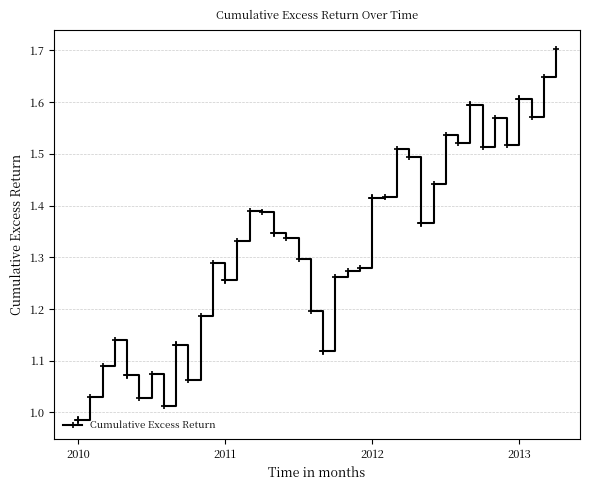

Reading left to right, transcribe all the data shown in this chart.

1.0	1.0	1.1	1.1	1.1	1.0	1.1	1.0	1.1	1.1	1.2	1.3	1.3	1.3	1.4	1.4	1.3	1.3	1.3	1.2	1.1	1.3	1.3	1.3	1.4	1.4	1.5	1.5	1.4	1.4	1.5	1.5	1.6	1.5	1.6	1.5	1.6	1.6	1.6	1.7